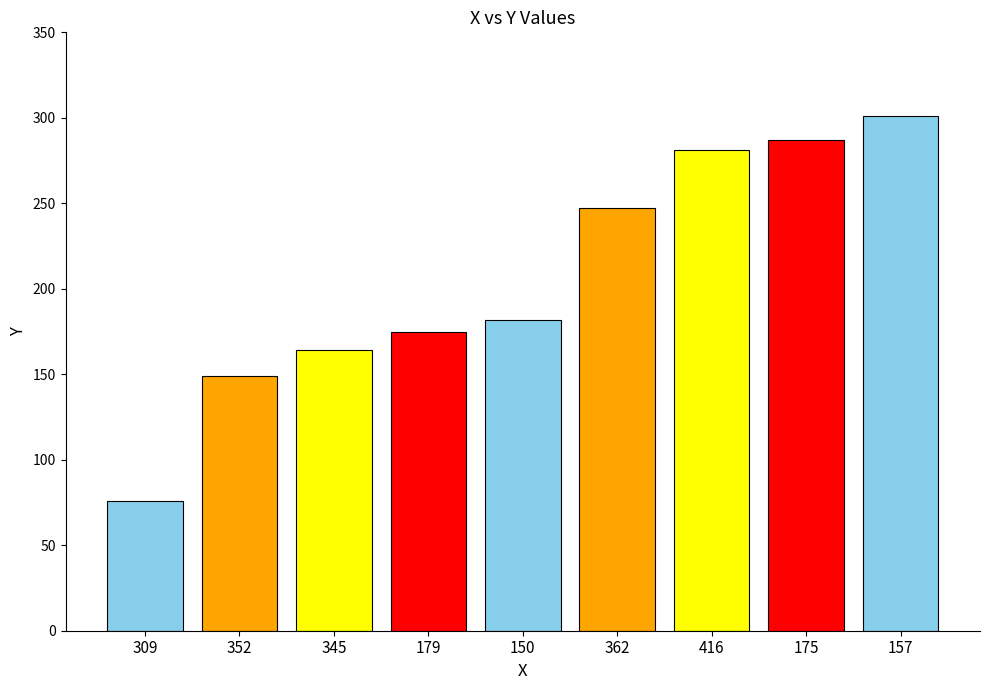

Between 175 and 345, which is larger?

175